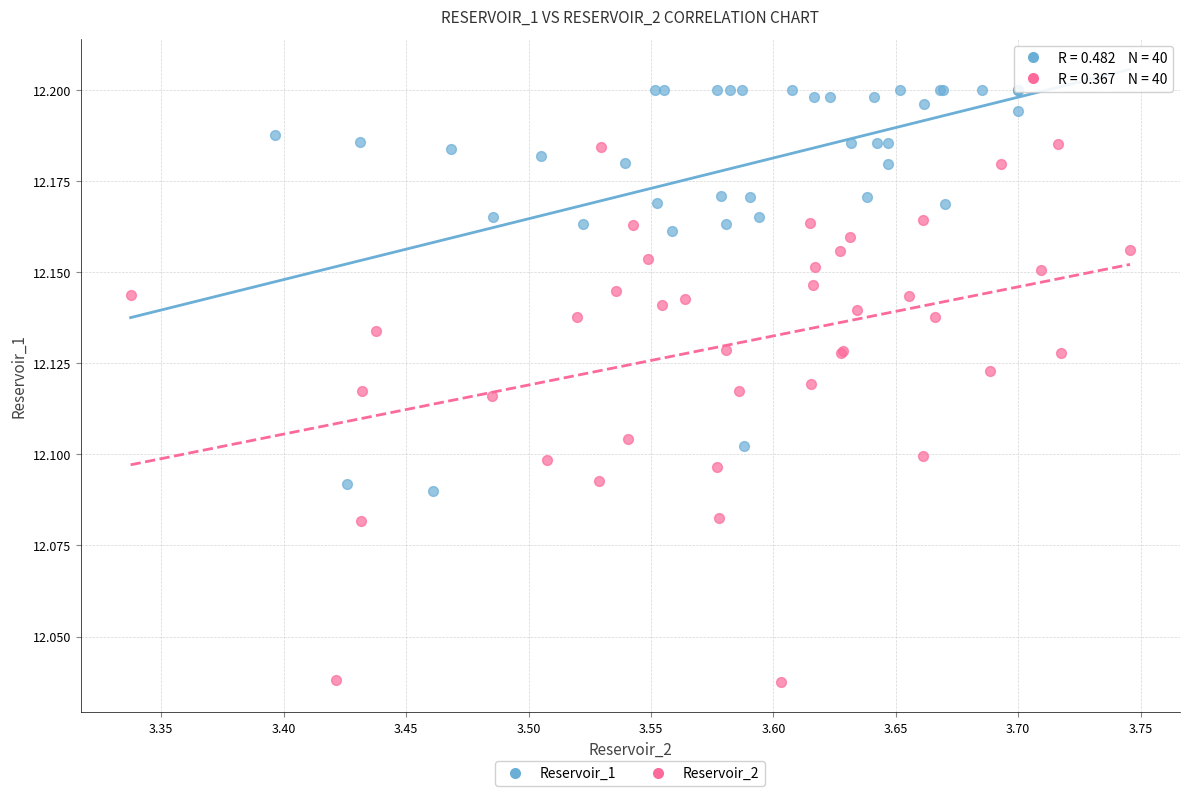

Which series has the widest spread of Y values?

Reservoir_2